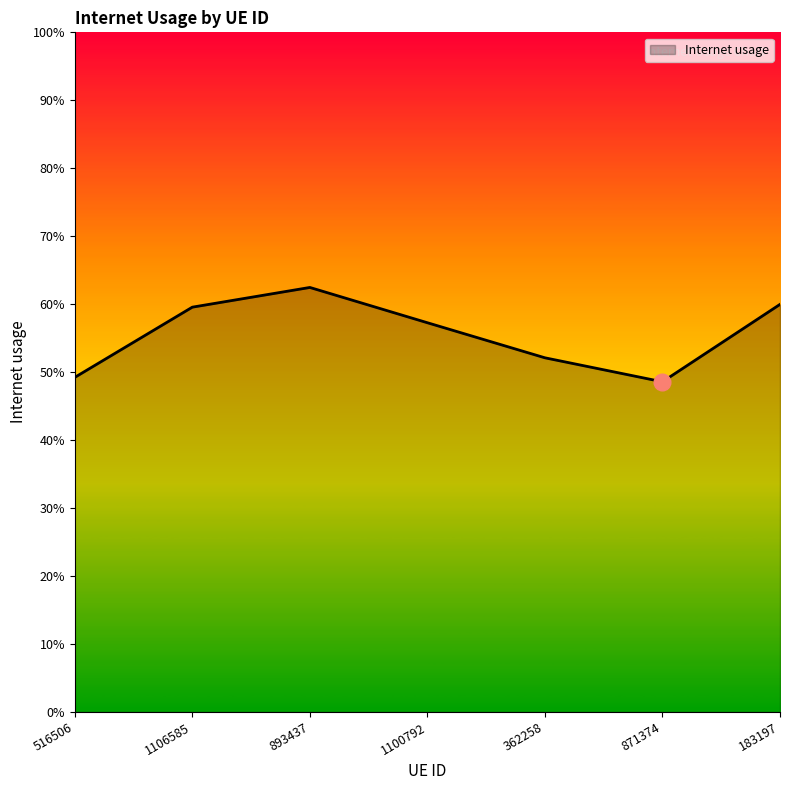

Is this an area chart (filled region under the line)?

Yes